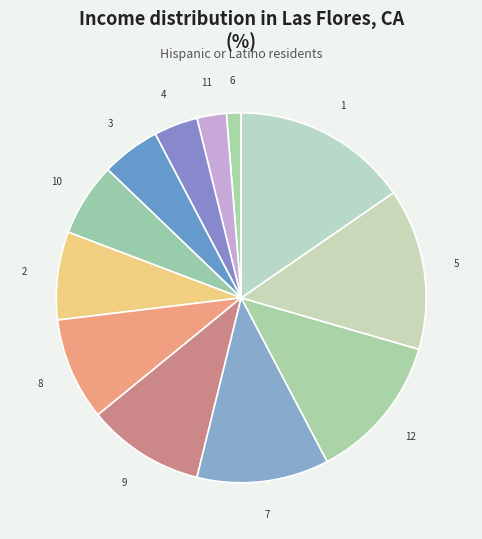

Which has a higher value, 3 or 9?

9